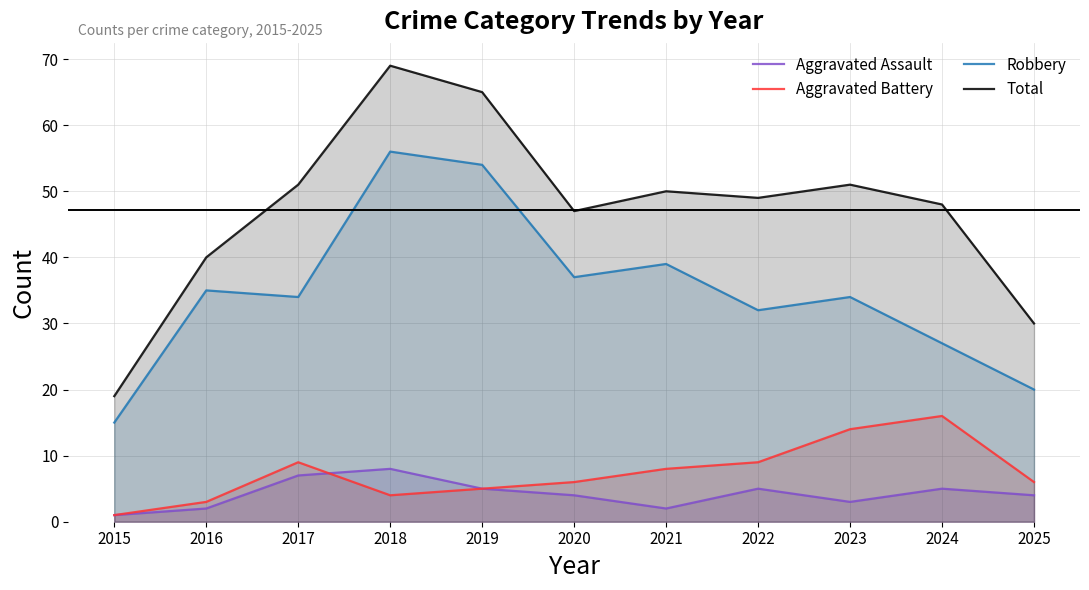

What is the total value across all series at 2019?

129